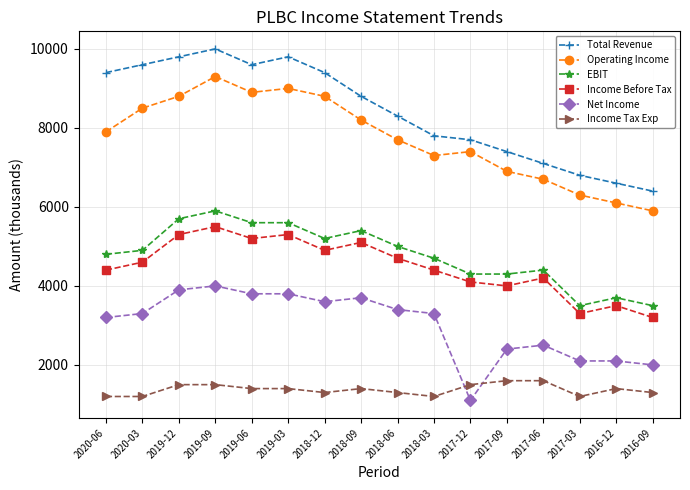

Reading right to left, list all the values displayed in this chart.

Total Revenue: 6400	6600	6800	7100	7400	7700	7800	8300	8800	9400	9800	9600	10000	9800	9600	9400
Operating Income: 5900	6100	6300	6700	6900	7400	7300	7700	8200	8800	9000	8900	9300	8800	8500	7900
EBIT: 3500	3700	3500	4400	4300	4300	4700	5000	5400	5200	5600	5600	5900	5700	4900	4800
Income Before Tax: 3200	3500	3300	4200	4000	4100	4400	4700	5100	4900	5300	5200	5500	5300	4600	4400
Net Income: 2000	2100	2100	2500	2400	1100	3300	3400	3700	3600	3800	3800	4000	3900	3300	3200
Income Tax Exp: 1300	1400	1200	1600	1600	1500	1200	1300	1400	1300	1400	1400	1500	1500	1200	1200